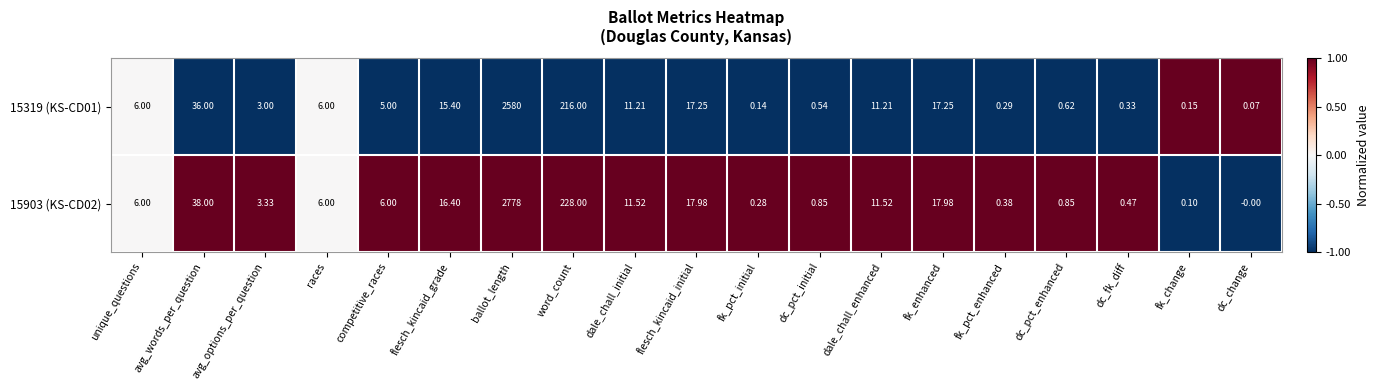

Which label corresponds to the largest value in the chart?

ballot_length